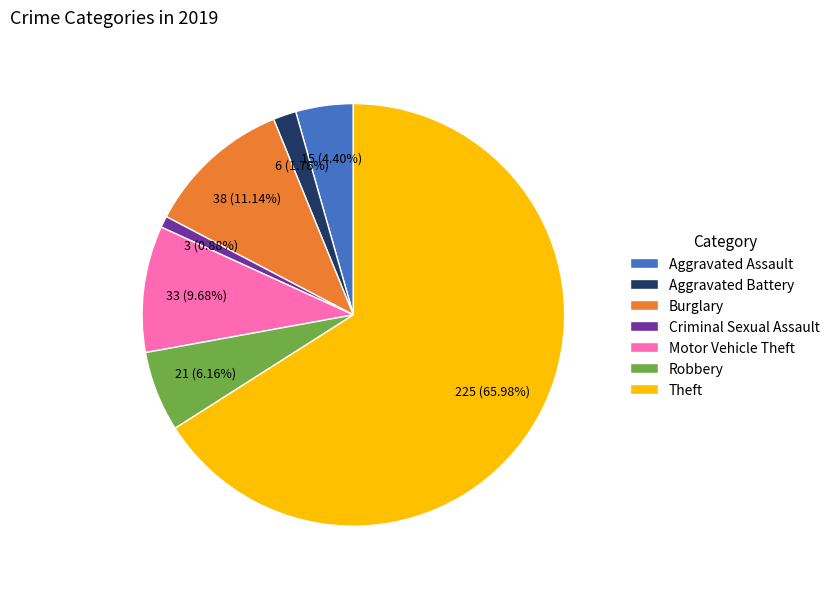

How many segments does this pie chart have?

7